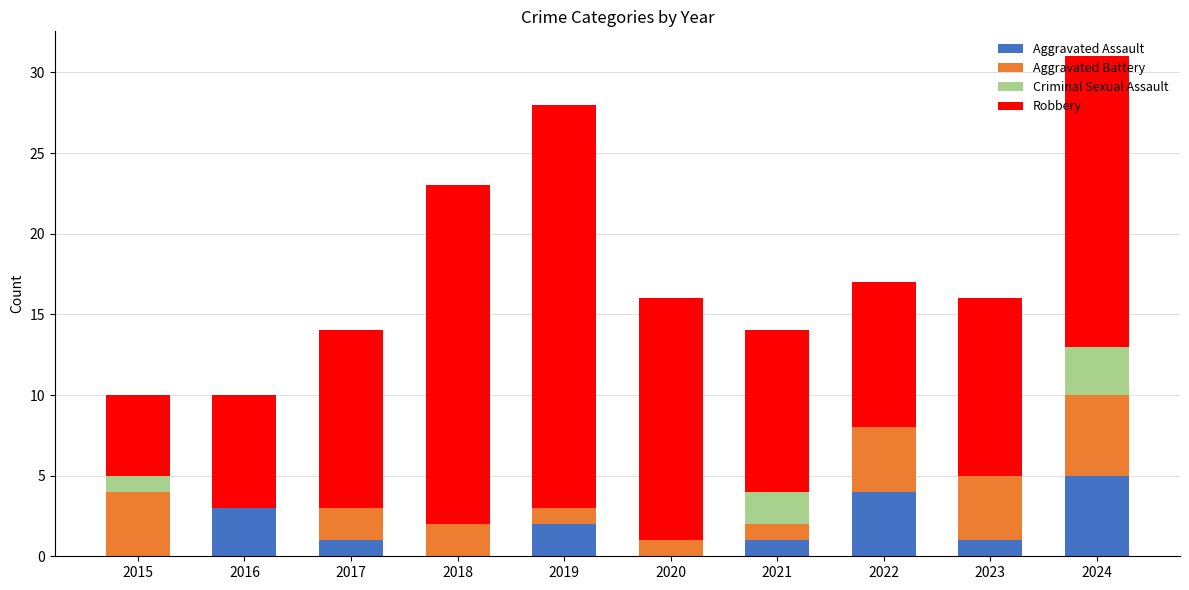

At which category is the sum across all series the highest?

2024